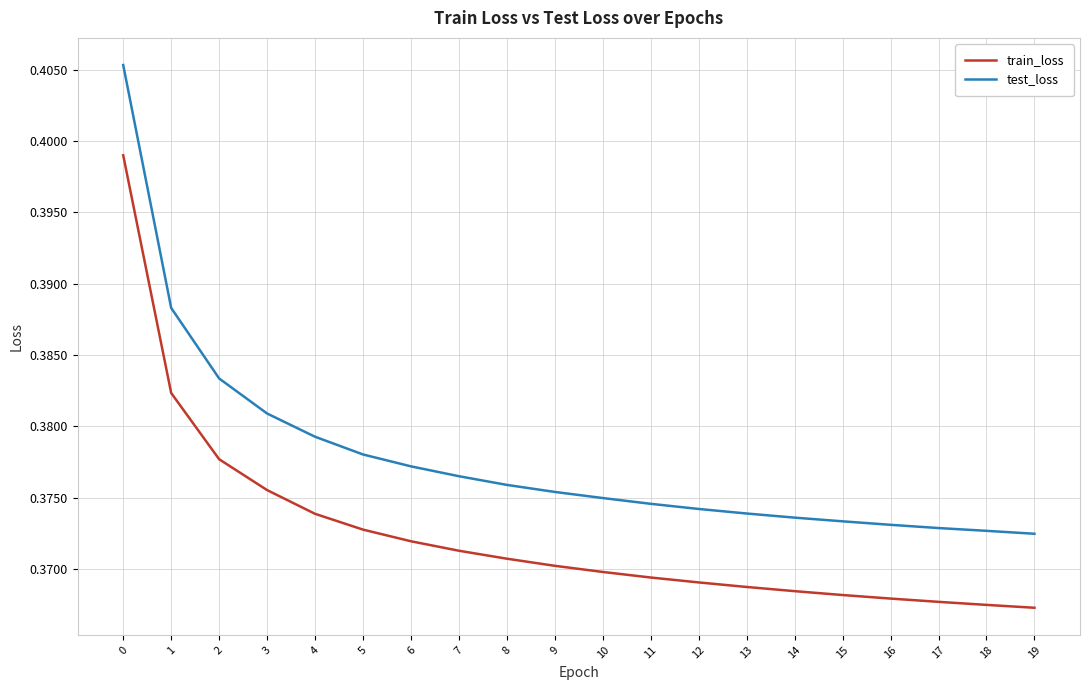

What are all the series names shown in the legend?

train_loss, test_loss